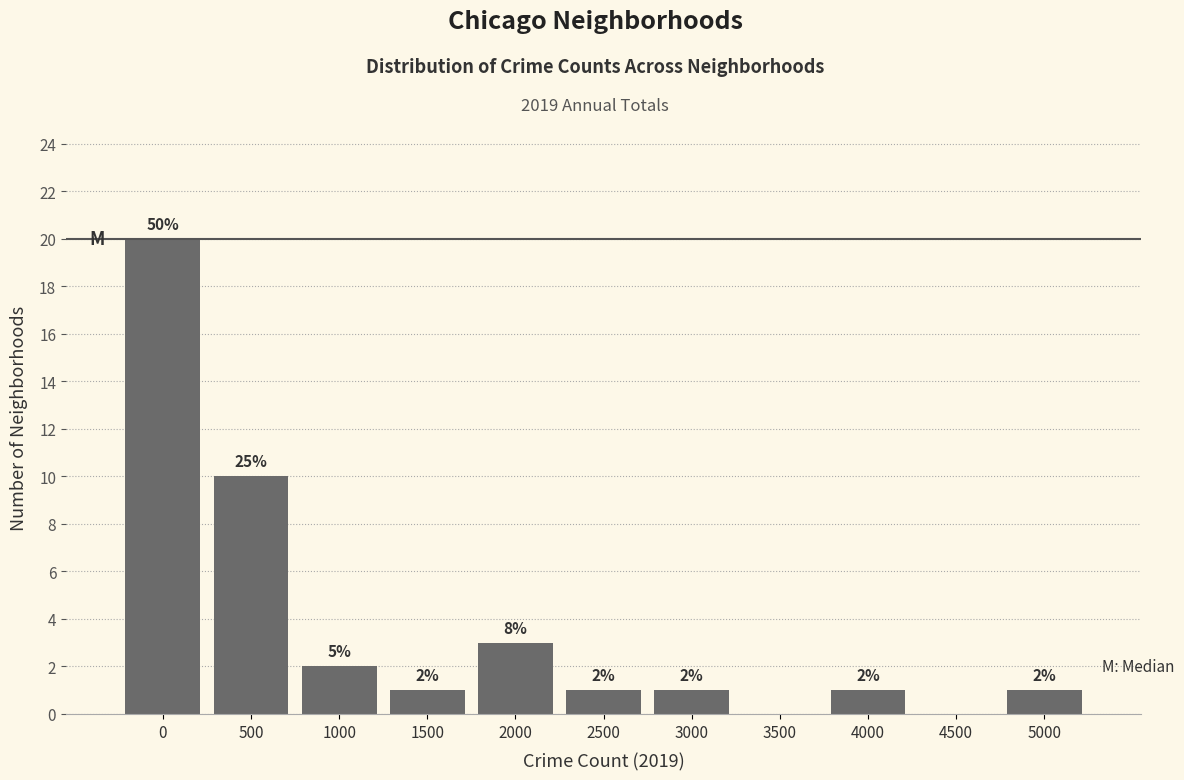

Reading left to right, extract all data points from this chart.

0=20	500=10	1000=2	1500=1	2000=3	2500=1	3000=1	3500=0	4000=1	4500=0	5000=1